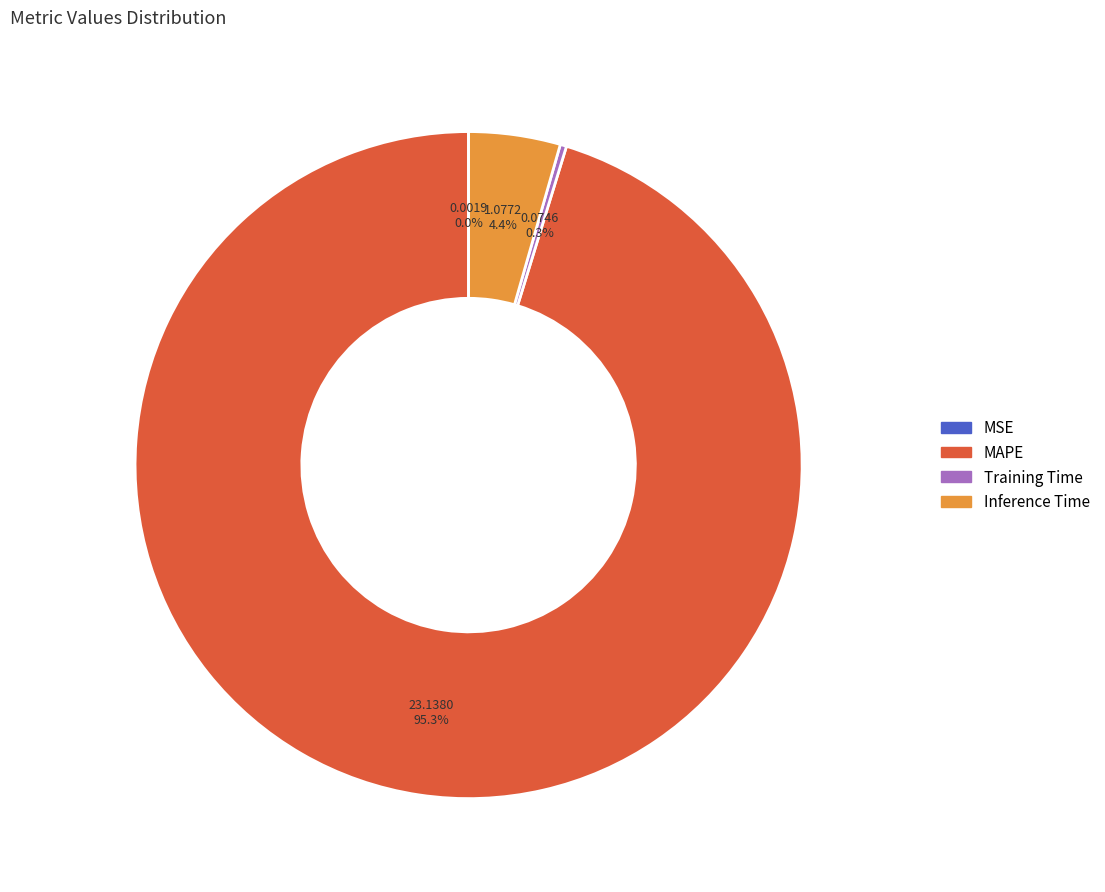

To the nearest percent, what is the difference between the largest and smallest slice percentages?

95%